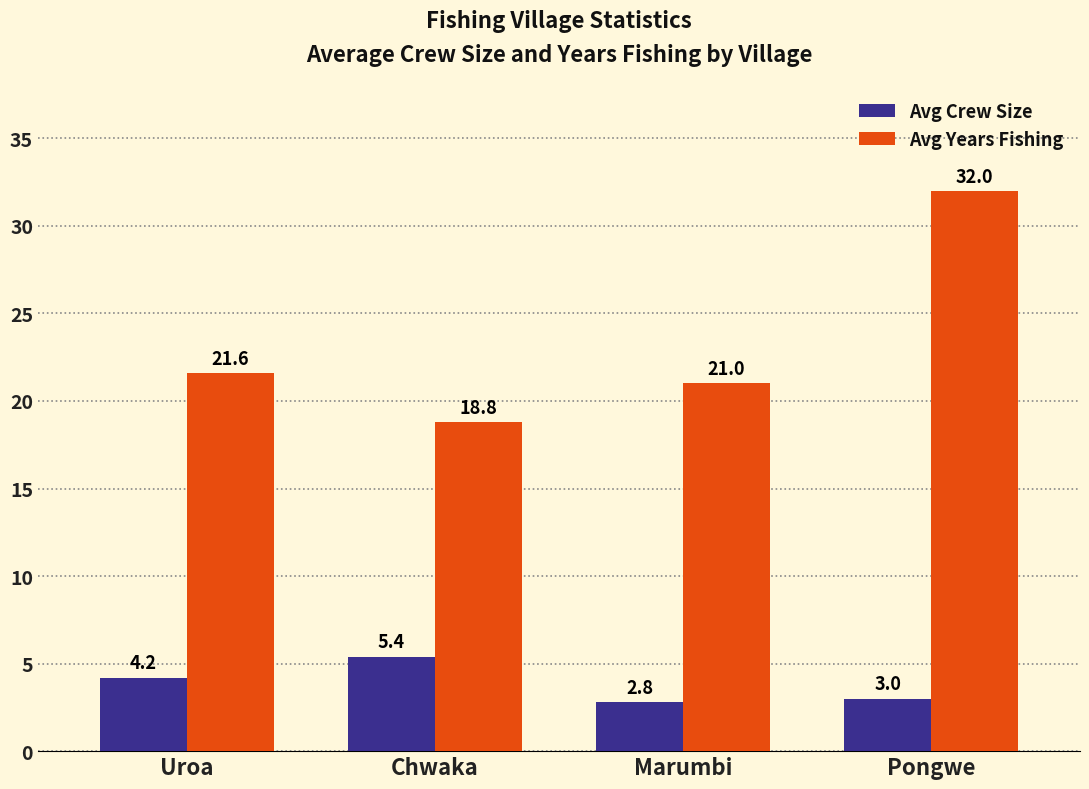

Rank the series by their average value, from lowest to highest.

Avg Crew Size, Avg Years Fishing